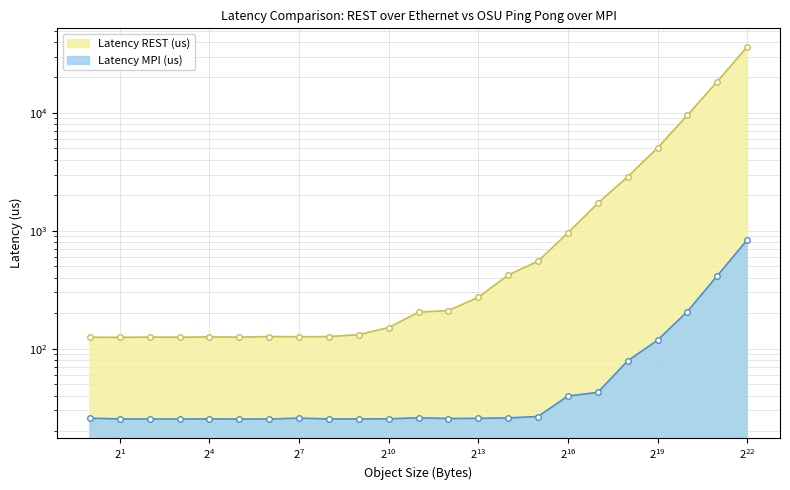

Is the value of Latency REST (us) at 524288 greater than the value of Latency MPI (us) at 128?

Yes